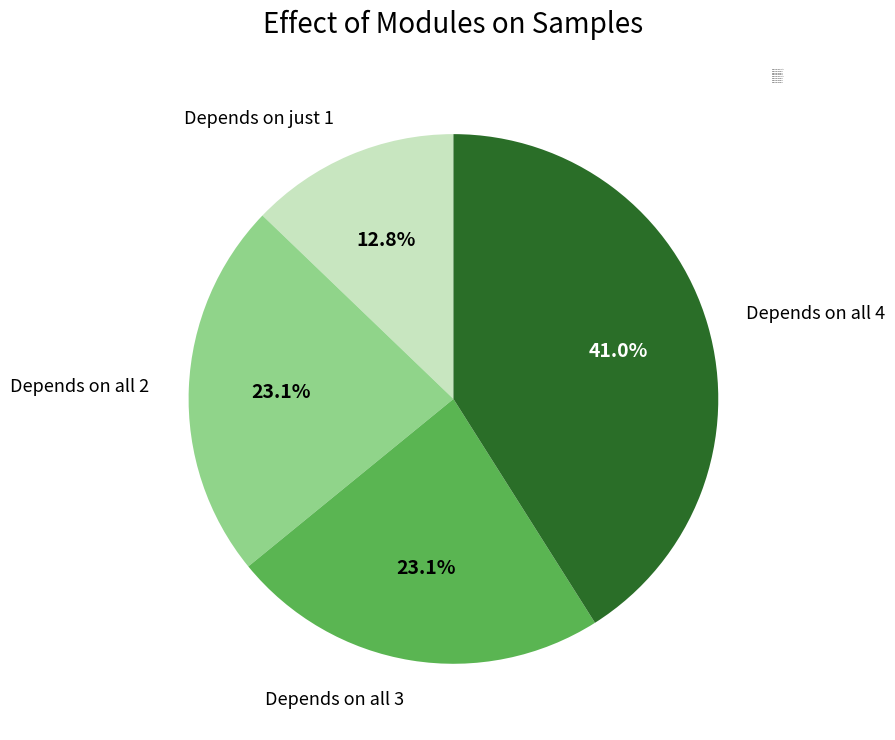

How many segments does this pie chart have?

4